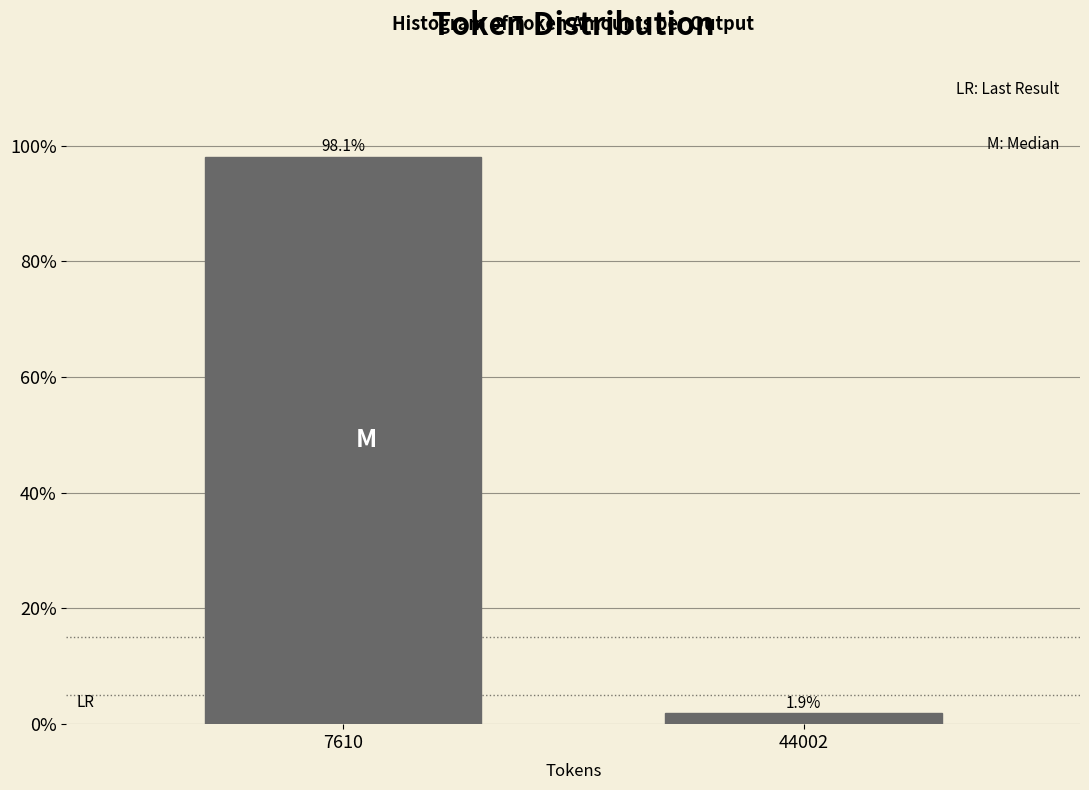

Reading left to right, extract all data points from this chart.

7610=98.1	44002=1.9